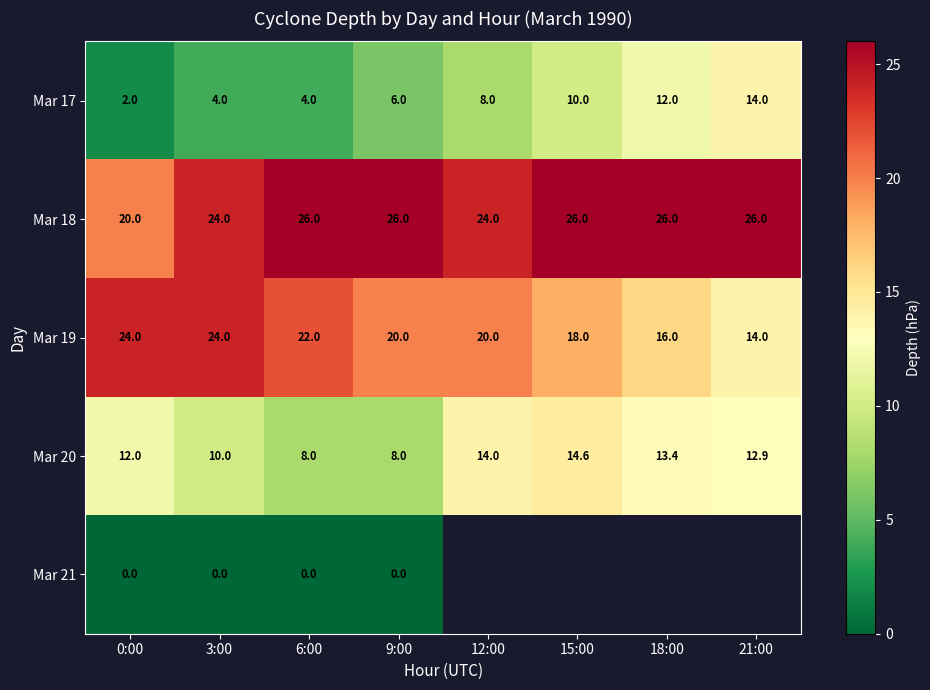

What value does the Mar 18 series have at 9:00?

26.0